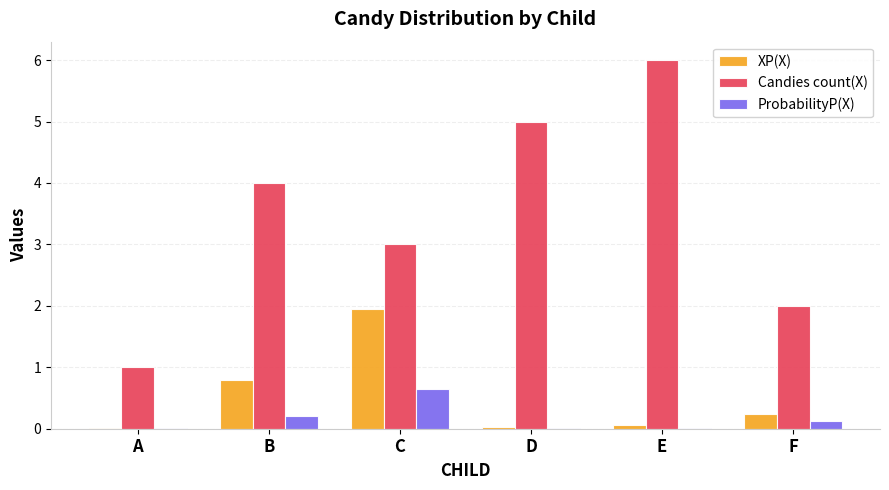

Between A and D, which series saw the biggest shift?

Candies count(X)